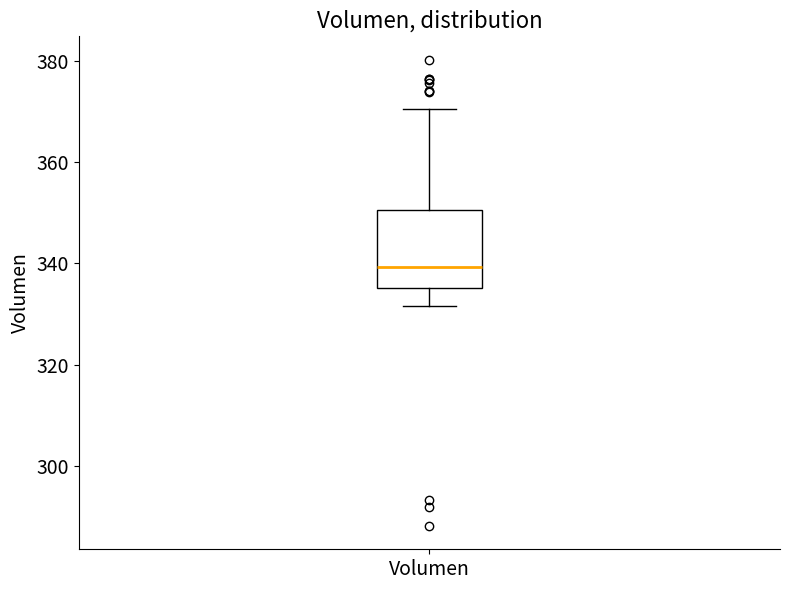

Where is the lower edge of the box for Volumen on the y-axis? The values are not printed on the chart, so give them approximately, as read against the axis.

336